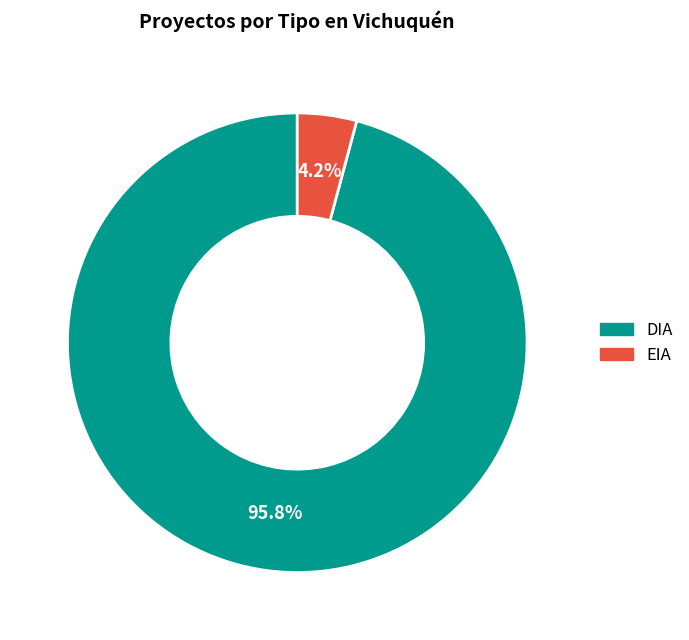

Which has a higher value, DIA or EIA?

DIA